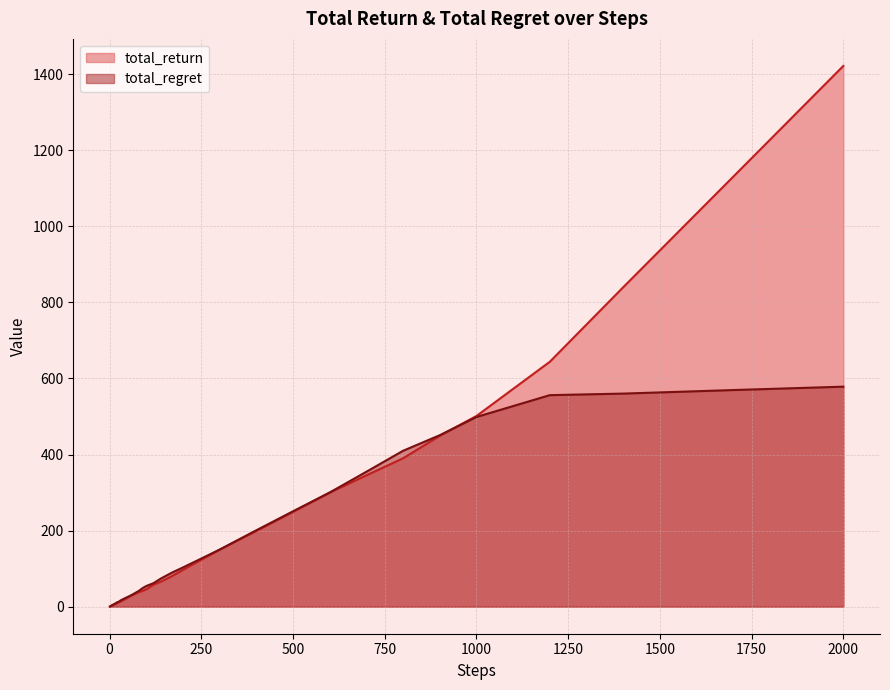

True or false: total_return and total_regret intersect in this chart.

True